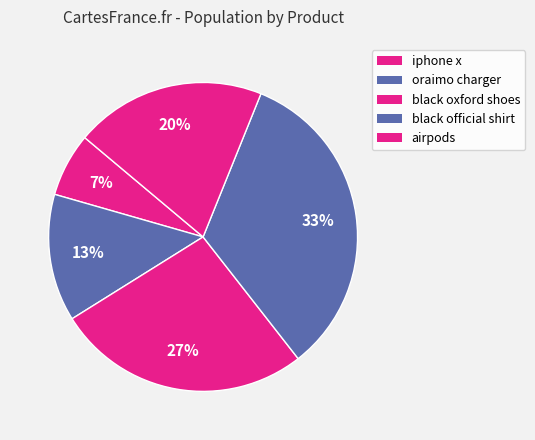

Which slice is the largest?

black official shirt